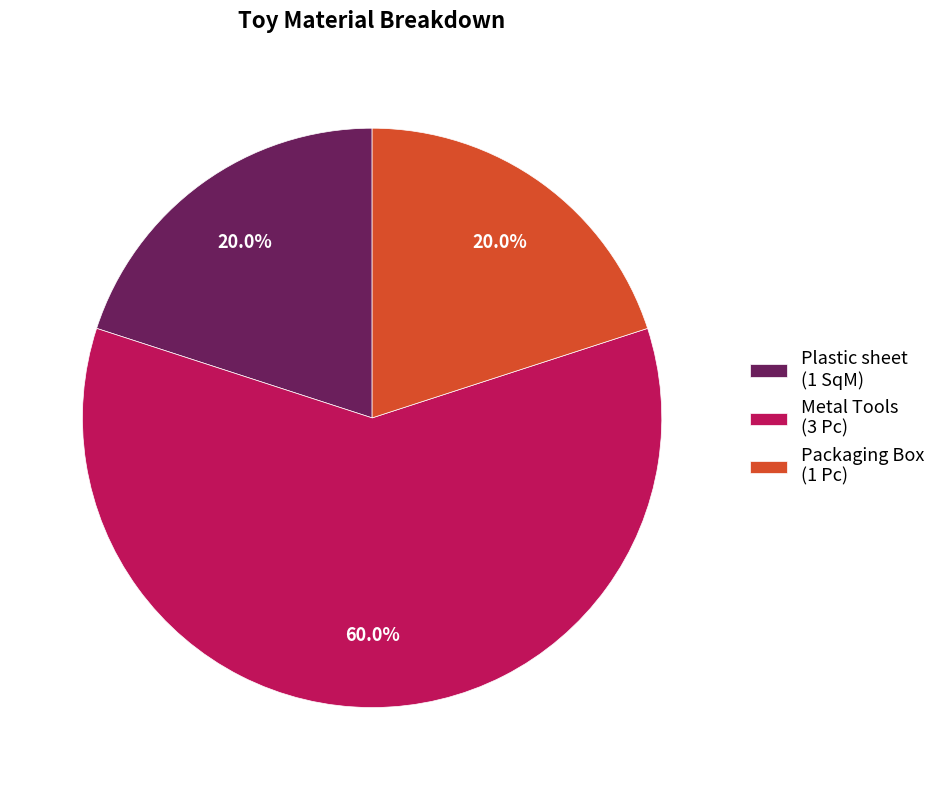

Is the sum of Plastic sheet and Metal Tools greater than half?

Yes